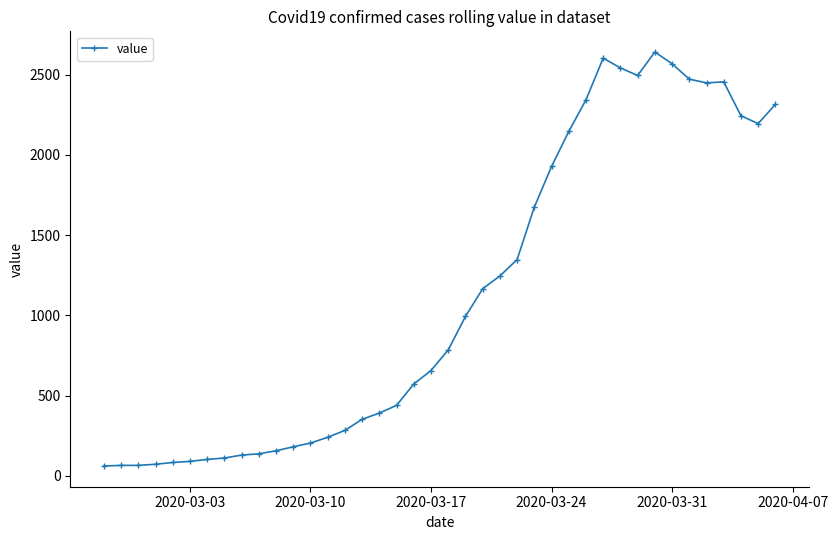

True or false: the data has more than 0 interior local peaks.

True